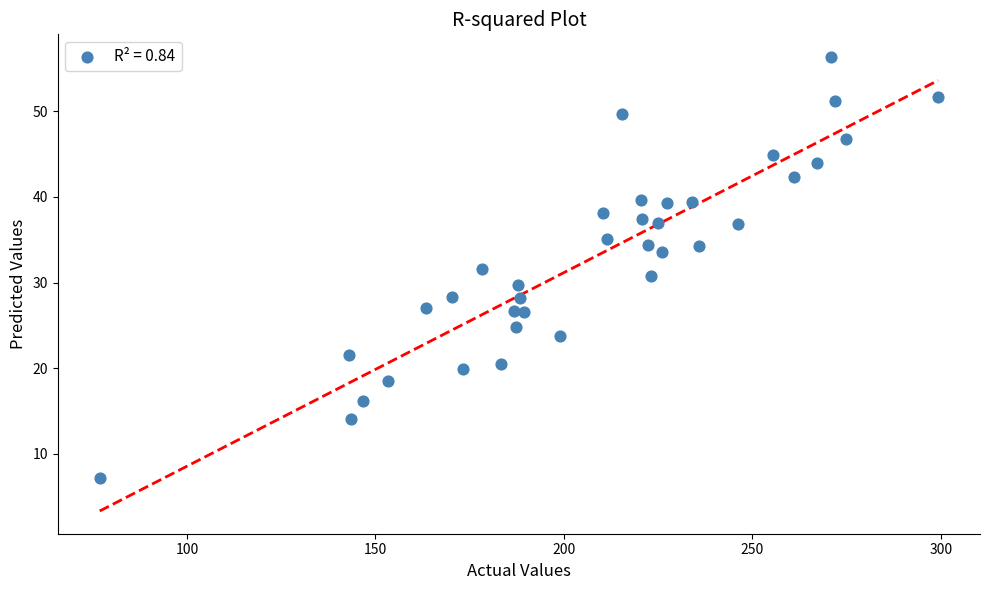

What is the range of X values (max minus min)?

222.5